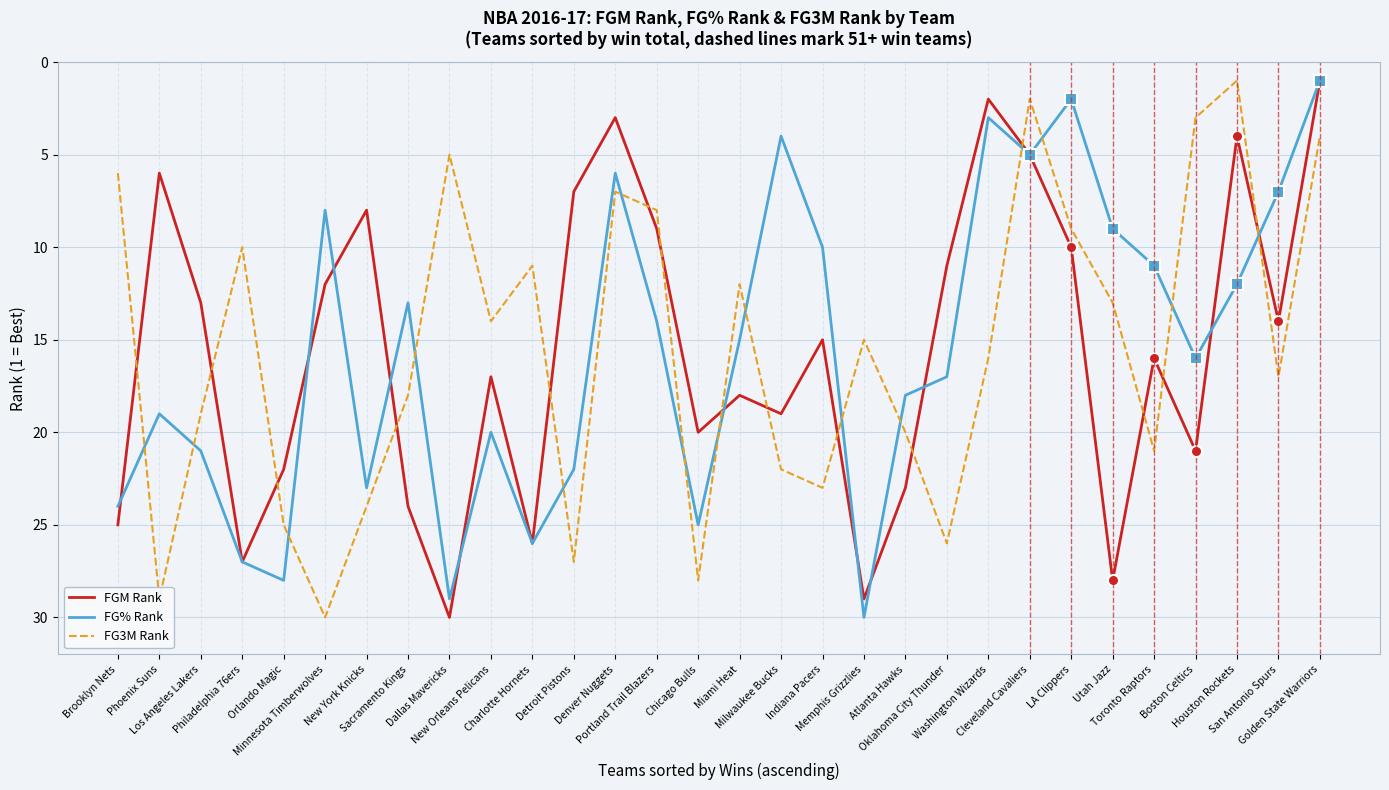

What is the difference between the highest and lowest values at Los Angeles Lakers?

8